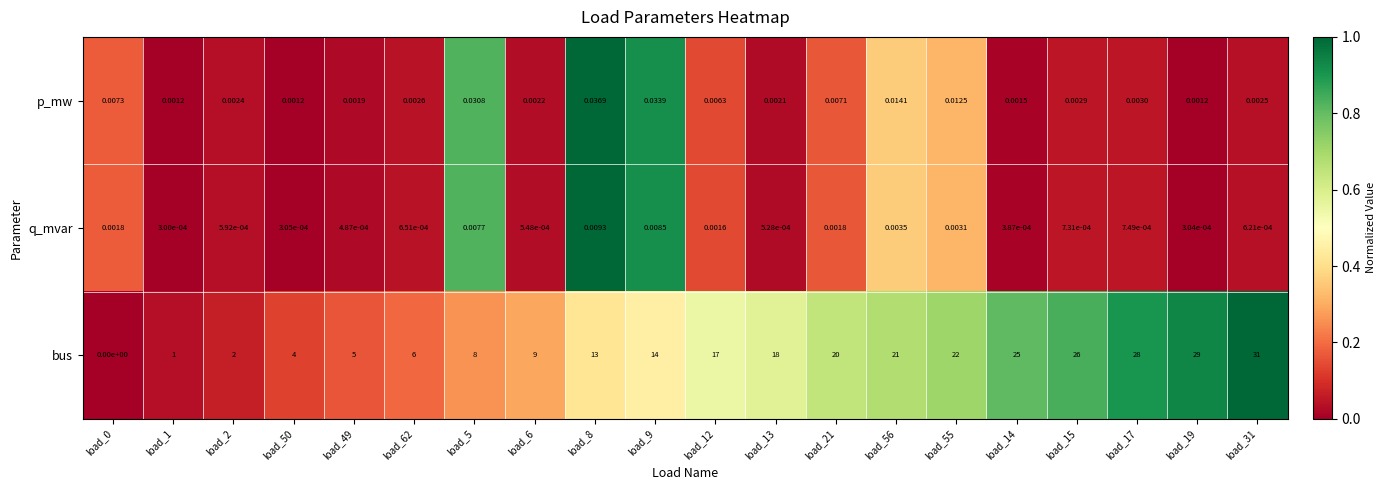

Rank the series at load_55 from lowest to highest value.

q_mvar, p_mw, bus